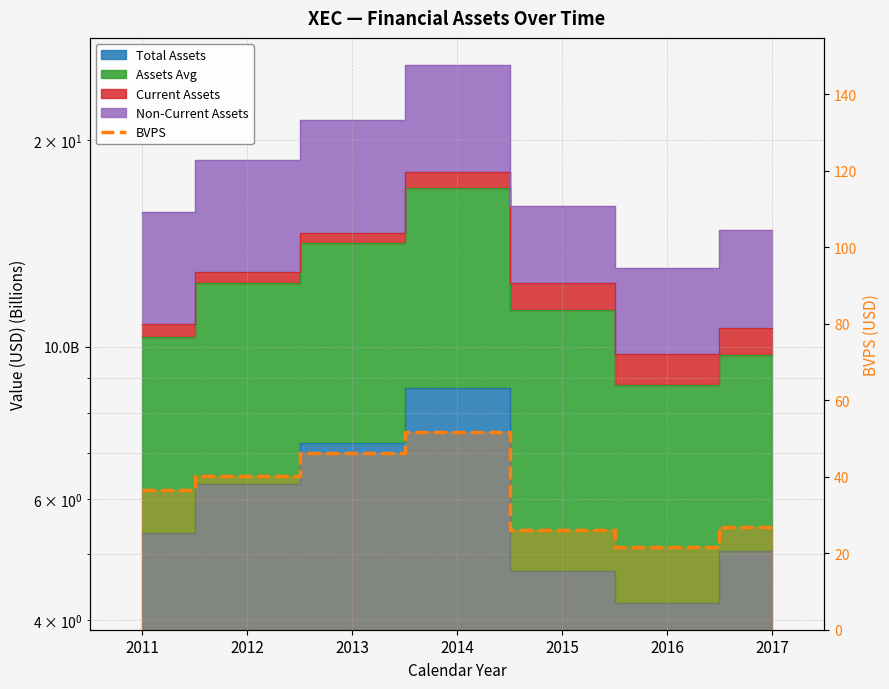

True or false: there are more than 0 points higher than both neighbors.

True